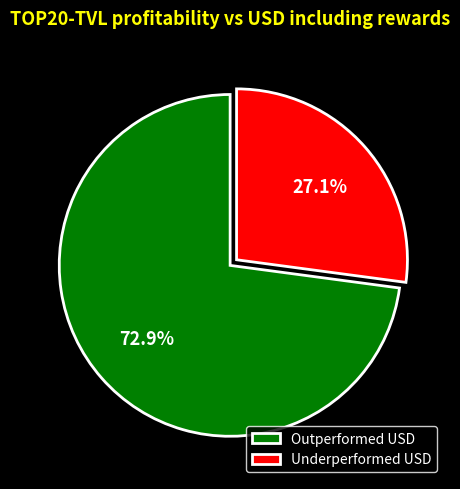

Which category has the smallest portion of the pie?

Underperformed USD